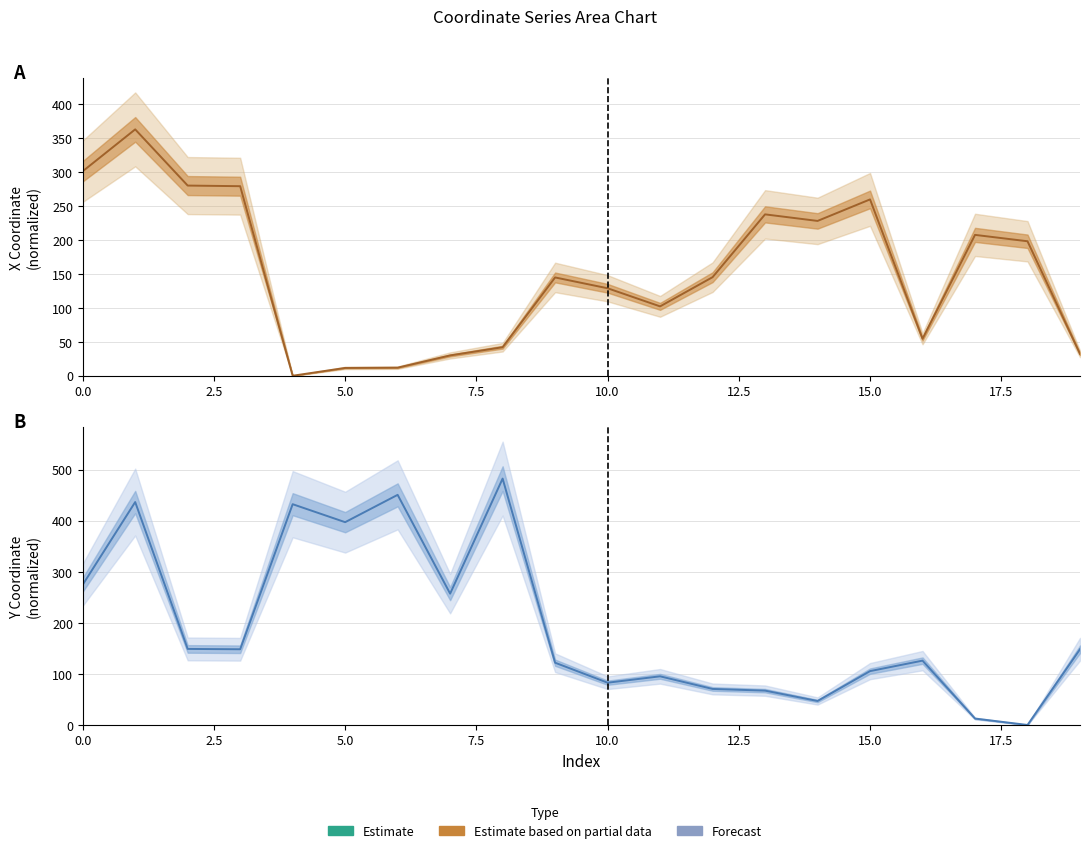

Where is the first local minimum for x?

4